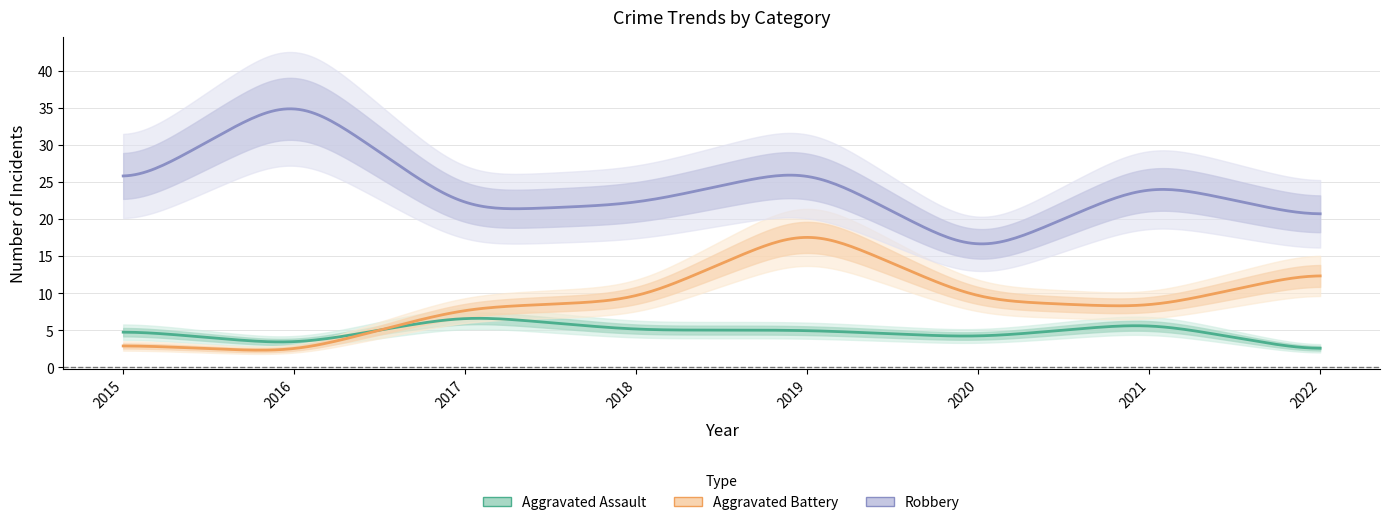

Reading left to right, extract all data points from this chart.

Aggravated Assault: 5	3	7	5	5	4	6	2
Aggravated Battery: 3	2	8	9	19	9	8	13
Robbery: 24	37	21	22	27	15	25	20